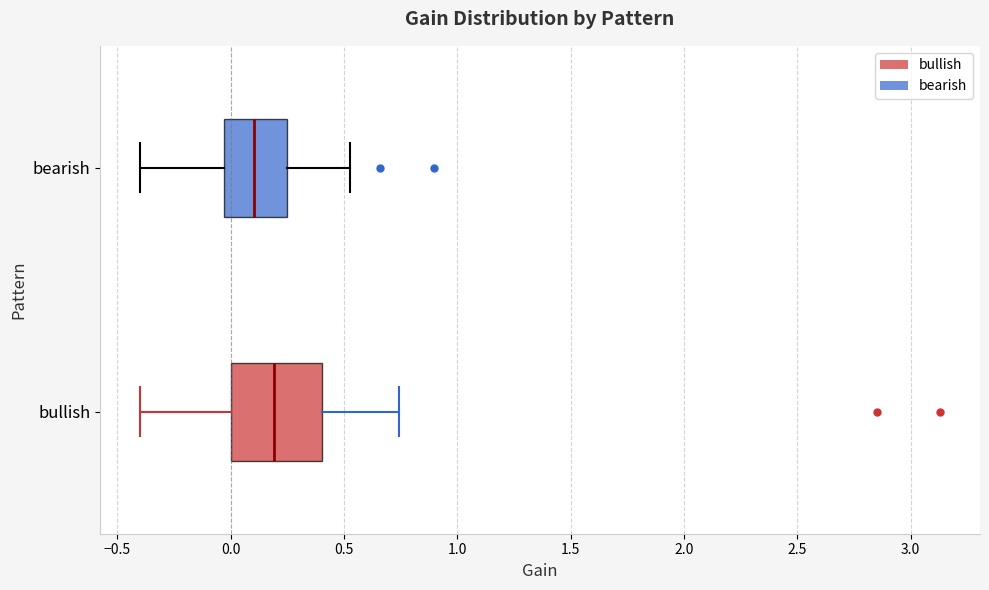

Comparing the boxes themselves (not the whiskers), which one is the widest?

bullish